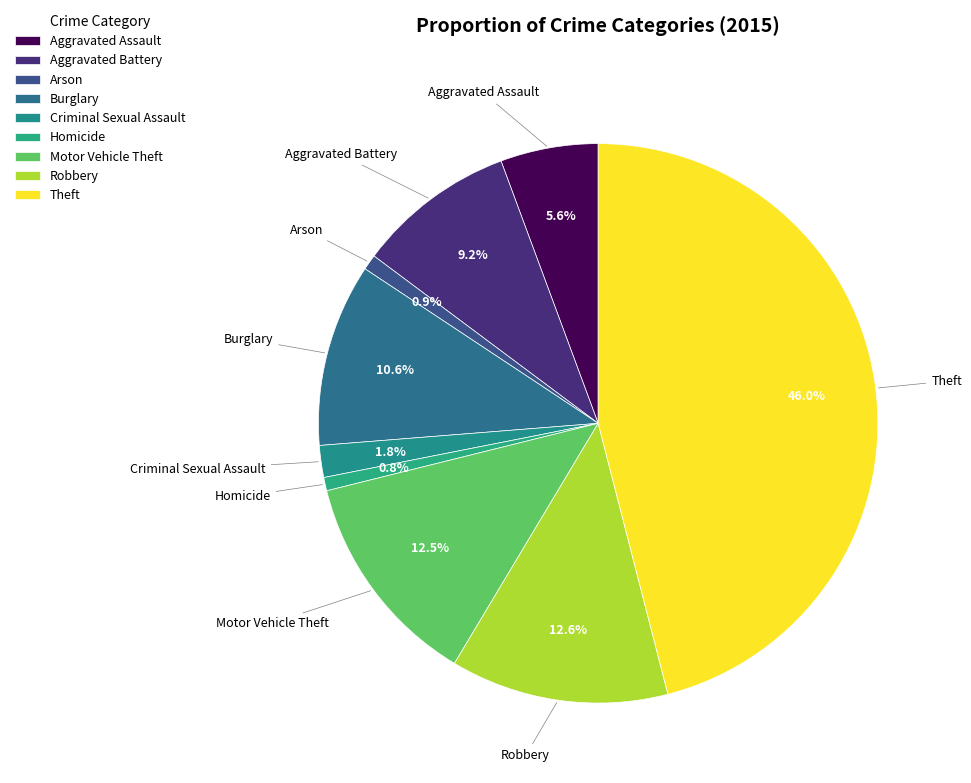

What percentage do Robbery and Theft together represent?

58.6%